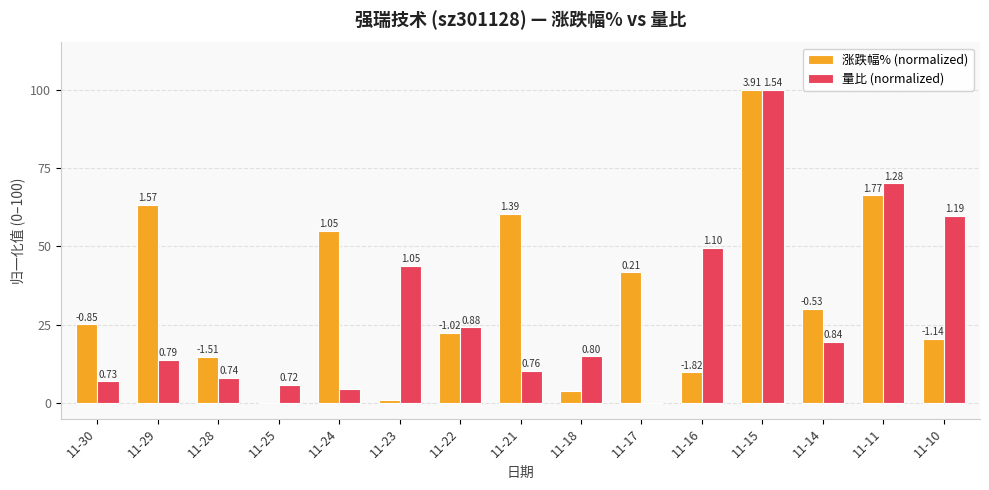

How many groups of bars are there?

15